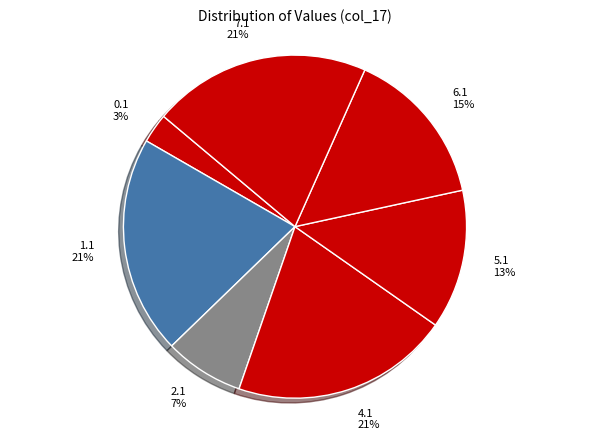

Combined, do 1.1 and 2.1 account for over 50%?

No